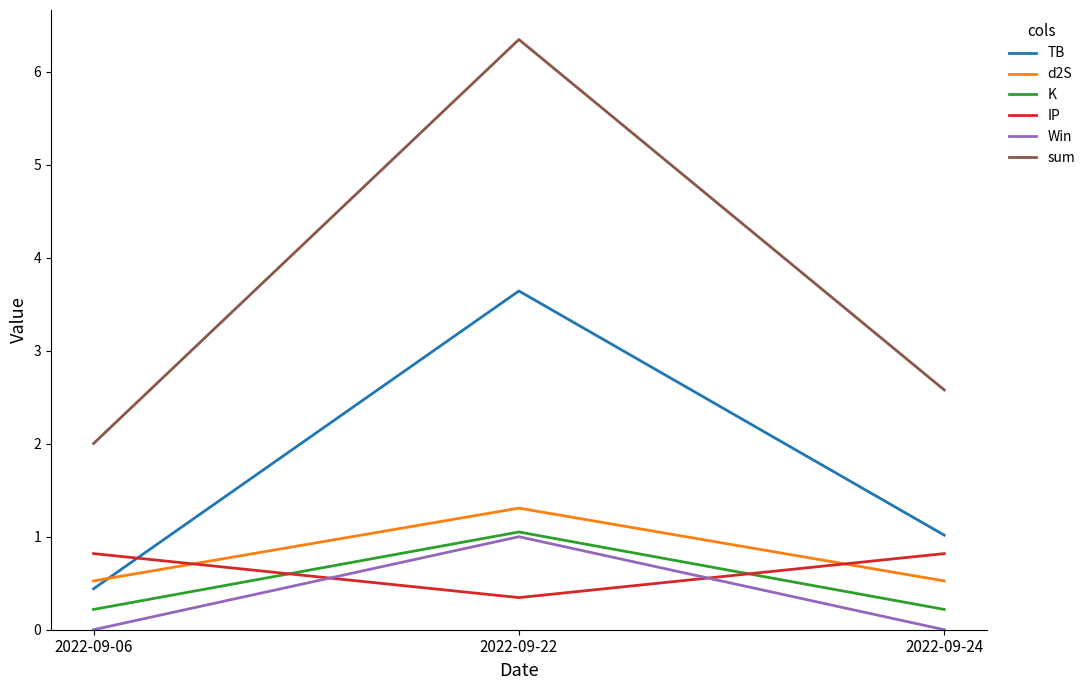

Reading left to right, transcribe all the data shown in this chart.

TB: 2022-09-06=0.4	2022-09-22=3.6	2022-09-24=1.0
d2S: 2022-09-06=0.5	2022-09-22=1.3	2022-09-24=0.5
K: 2022-09-06=0.2	2022-09-22=1.1	2022-09-24=0.2
IP: 2022-09-06=0.8	2022-09-22=0.3	2022-09-24=0.8
Win: 2022-09-06=0.0	2022-09-22=1.0	2022-09-24=0.0
sum: 2022-09-06=2.0	2022-09-22=6.3	2022-09-24=2.6